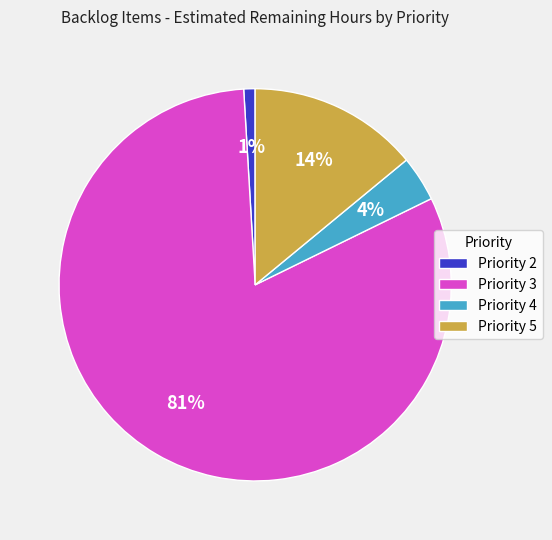

Which has a higher value, Priority 3 or Priority 5?

Priority 3